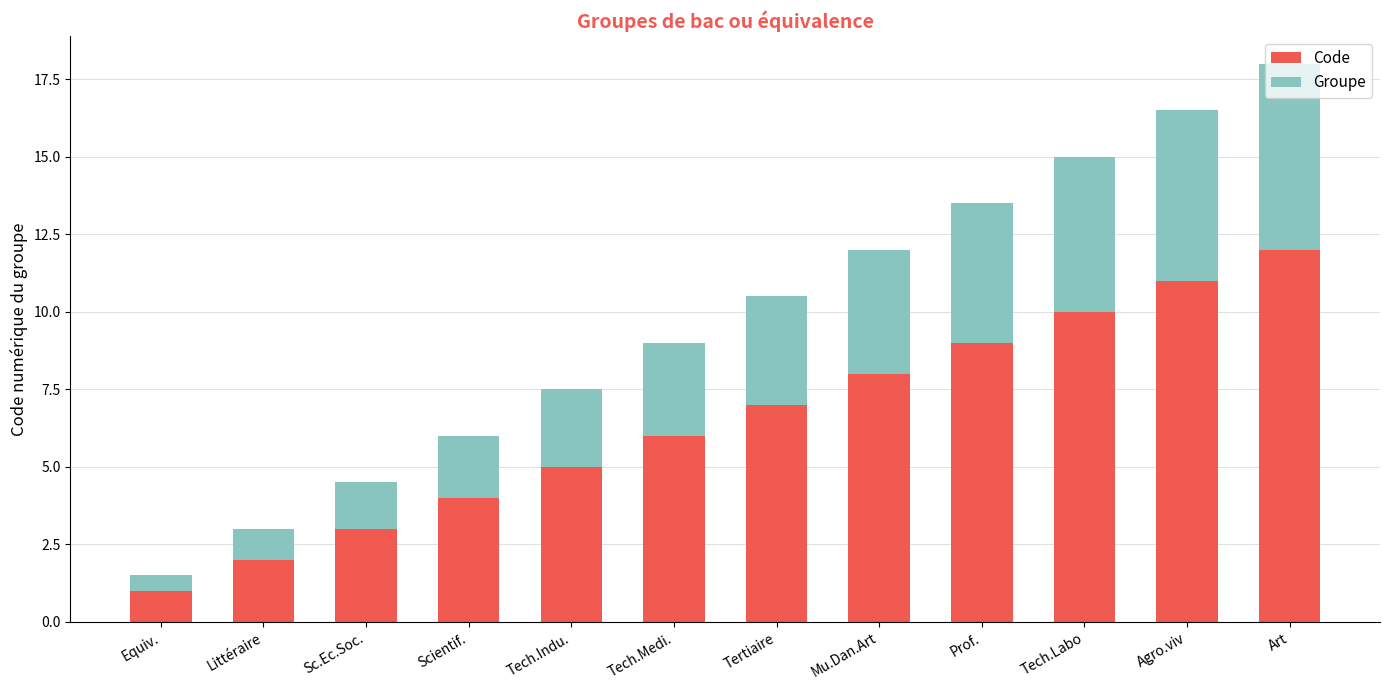

At which category is the sum across all series the highest?

Art